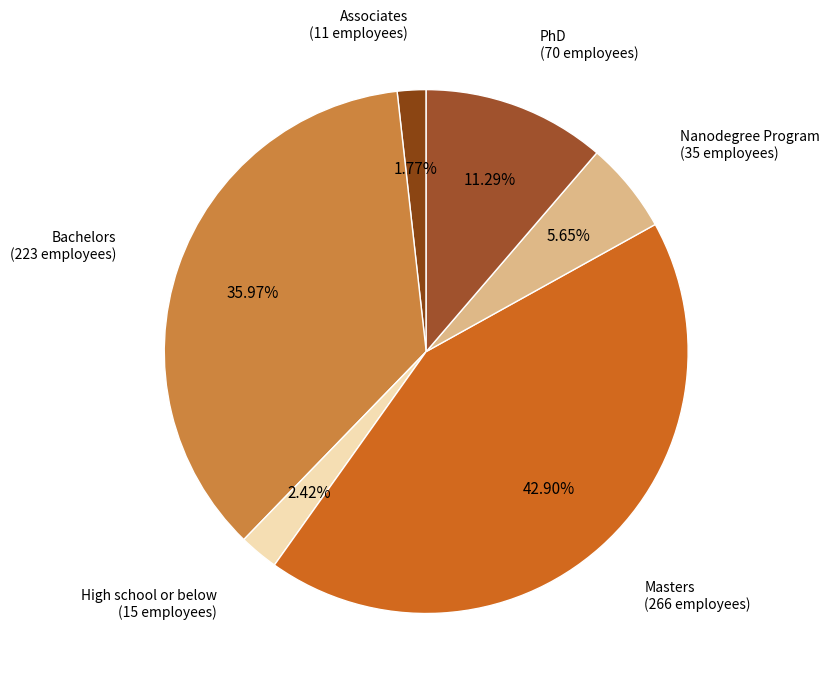

Count the number of slices in the pie.

6